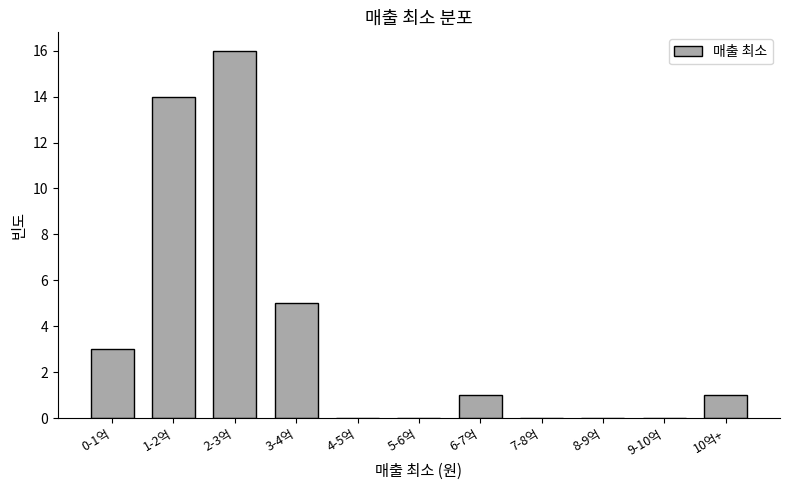

Reading left to right, extract all data points from this chart.

0-1억=3	1-2억=14	2-3억=16	3-4억=5	4-5억=0	5-6억=0	6-7억=1	7-8억=0	8-9억=0	9-10억=0	10억+=1